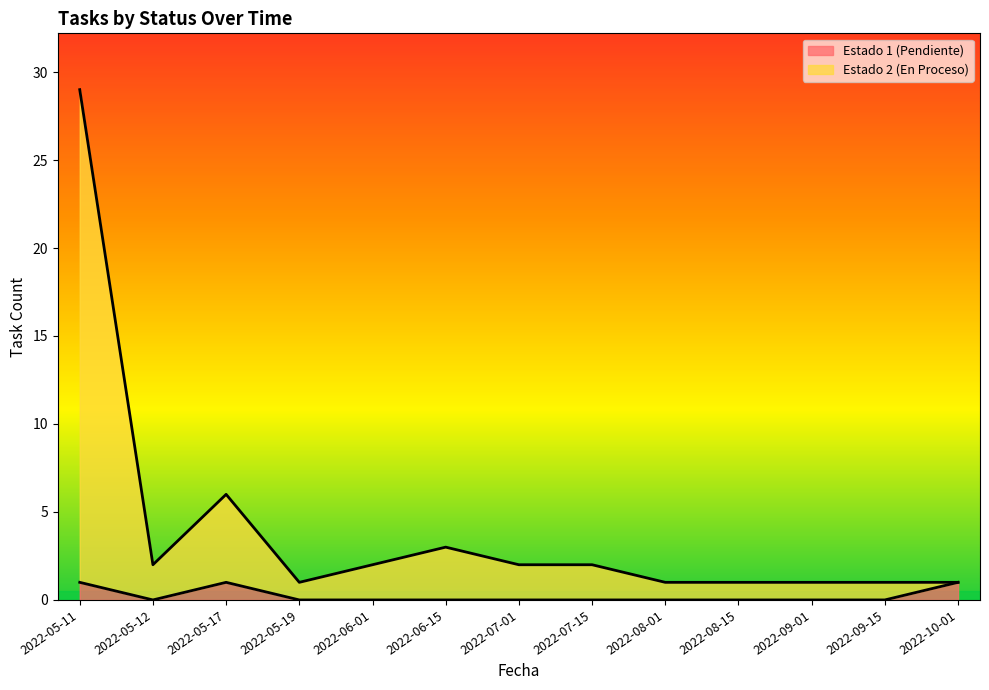

At which category does the chart reach its peak across all series?

2022-05-11